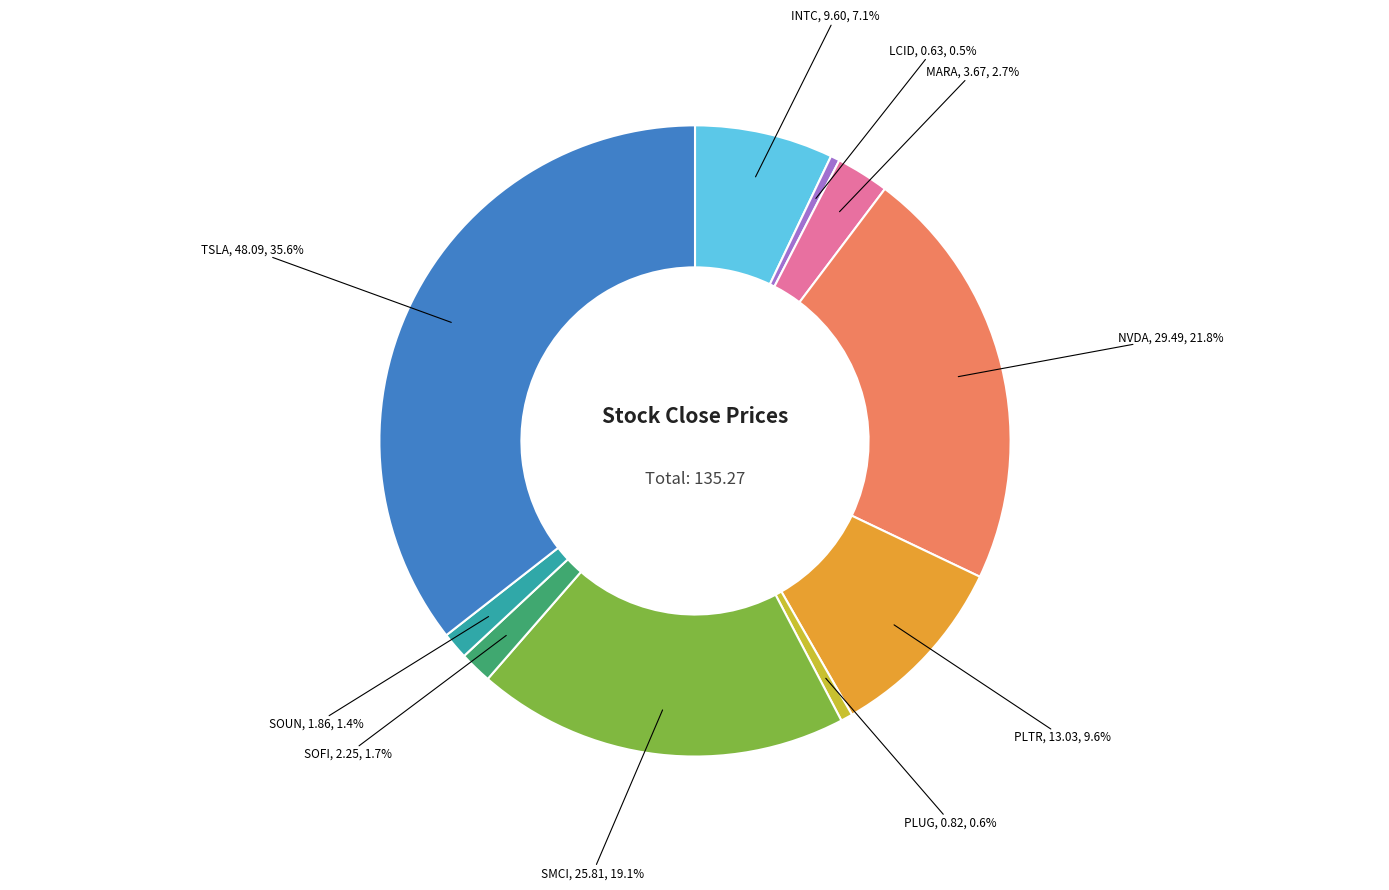

Between LCID and SOFI, which is larger?

SOFI